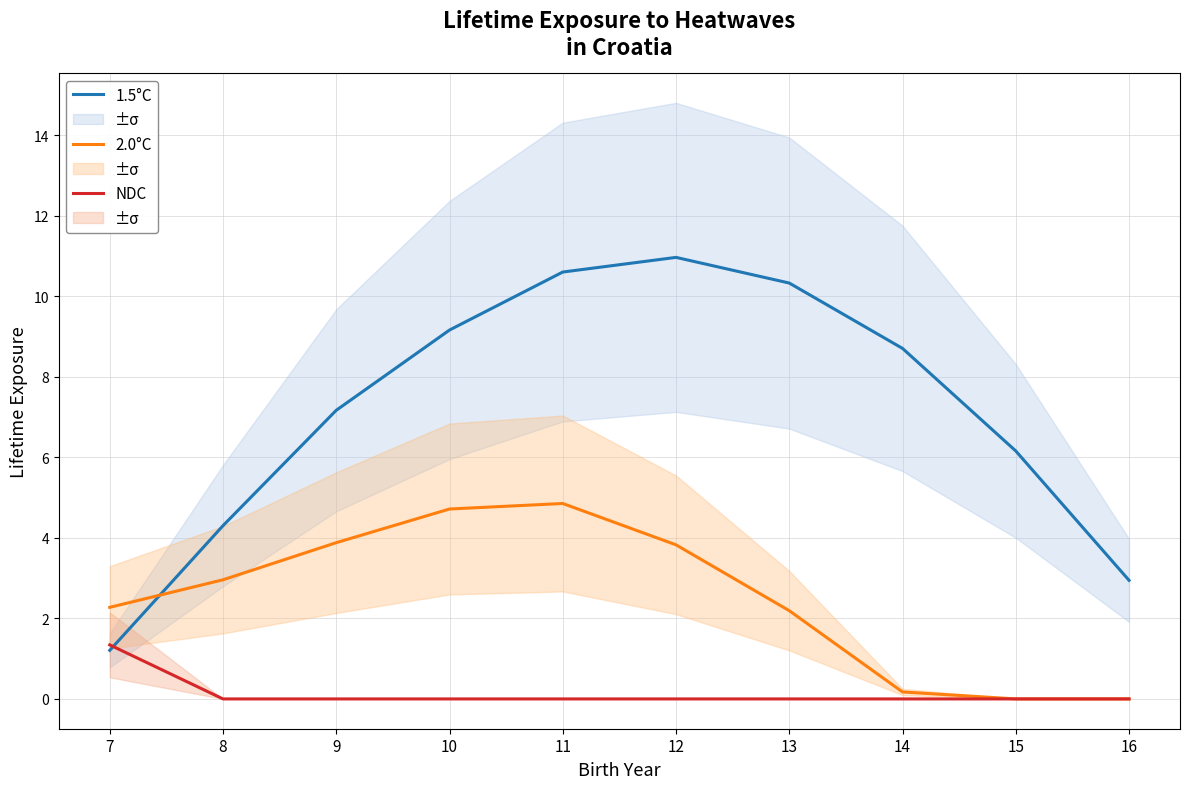

How many times do 2.0°C and 1.5°C cross each other?

1